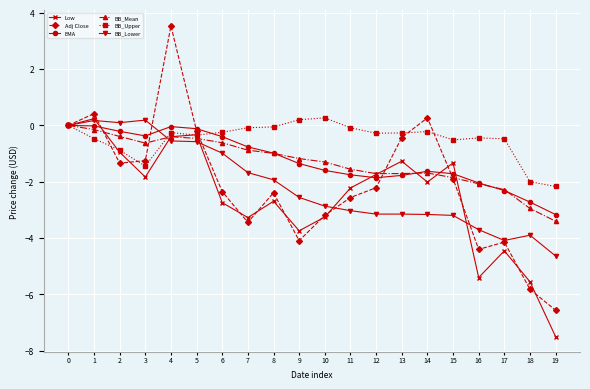

Which series changed the most between 7 and 13?

Adj Close